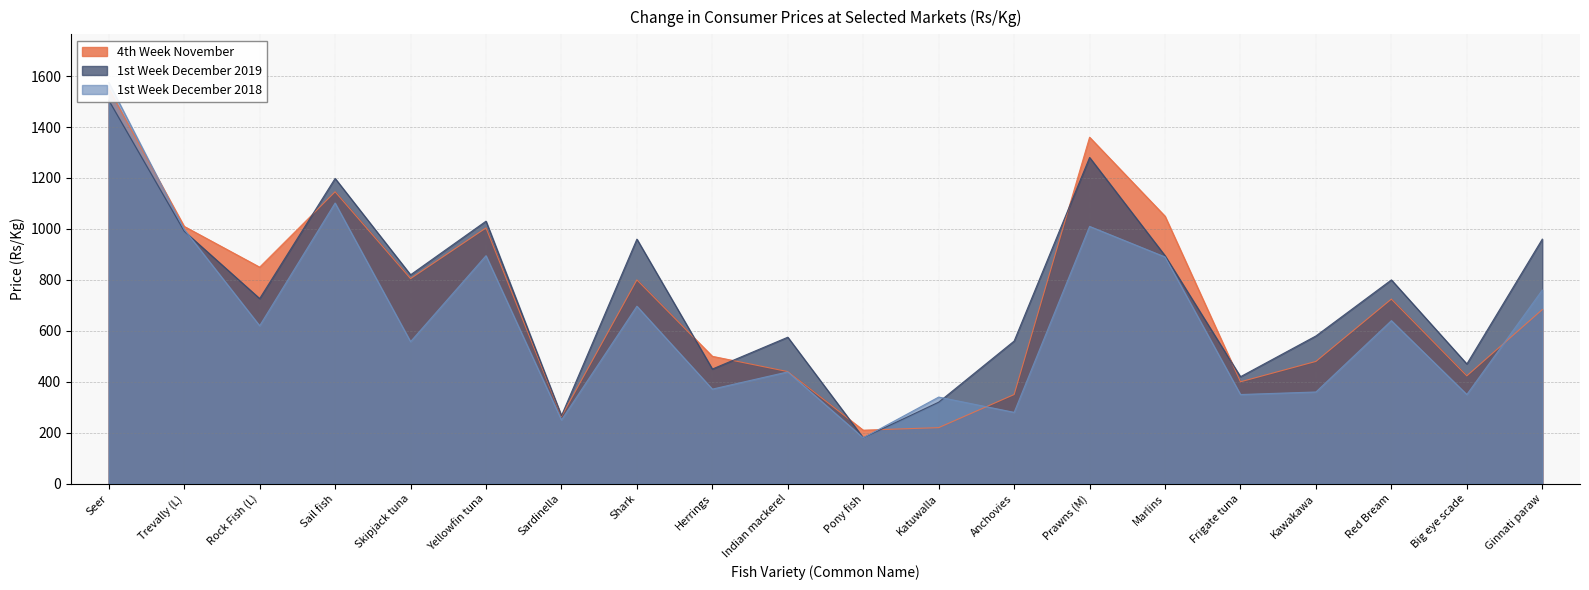

Is the value of 4th Week November at Skipjack tuna greater than the value of 1st Week December 2018 at Rock Fish (L)?

Yes